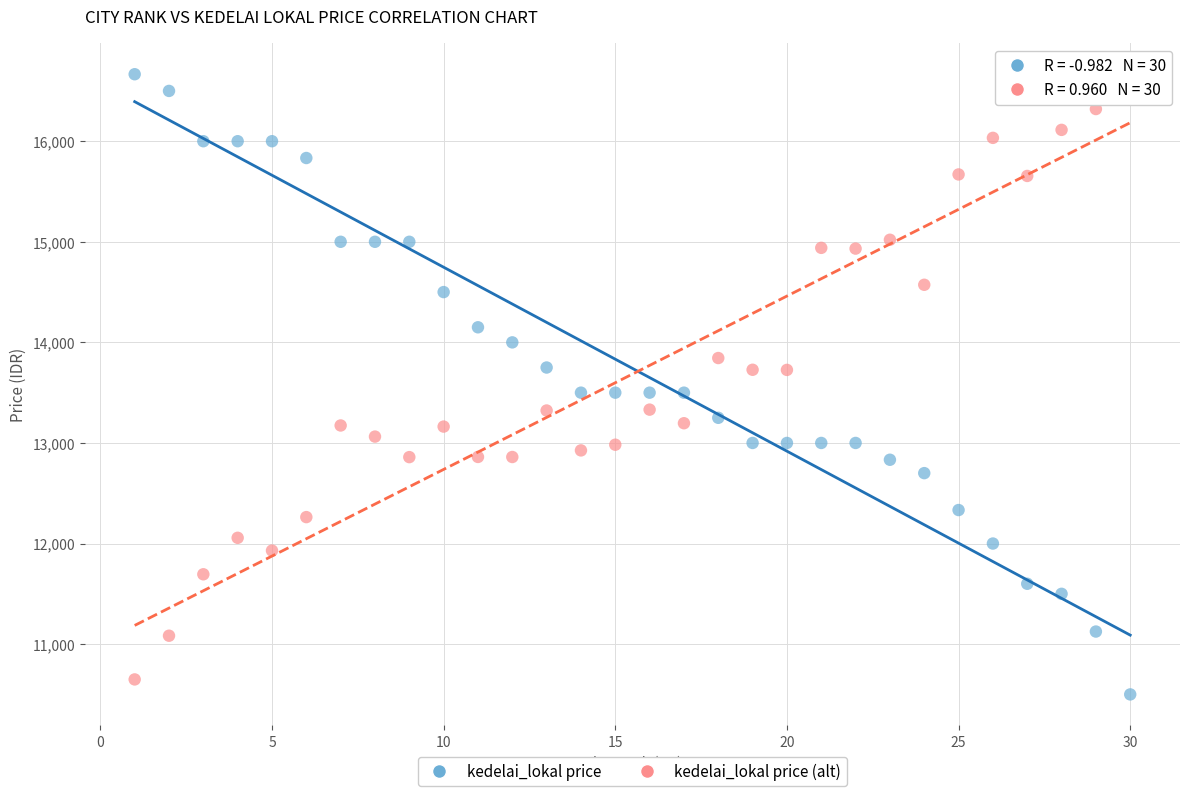

What is the X range (max minus min) for the scatter plot?

29.0